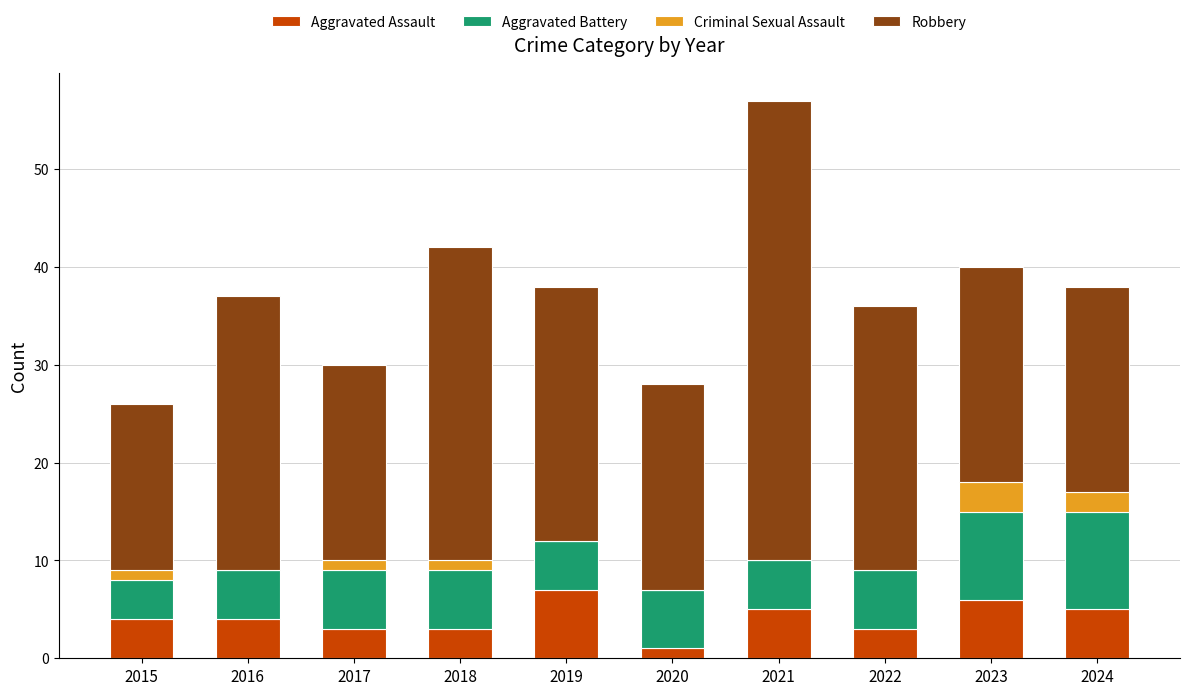

What is the sum of all Aggravated Assault values?

41